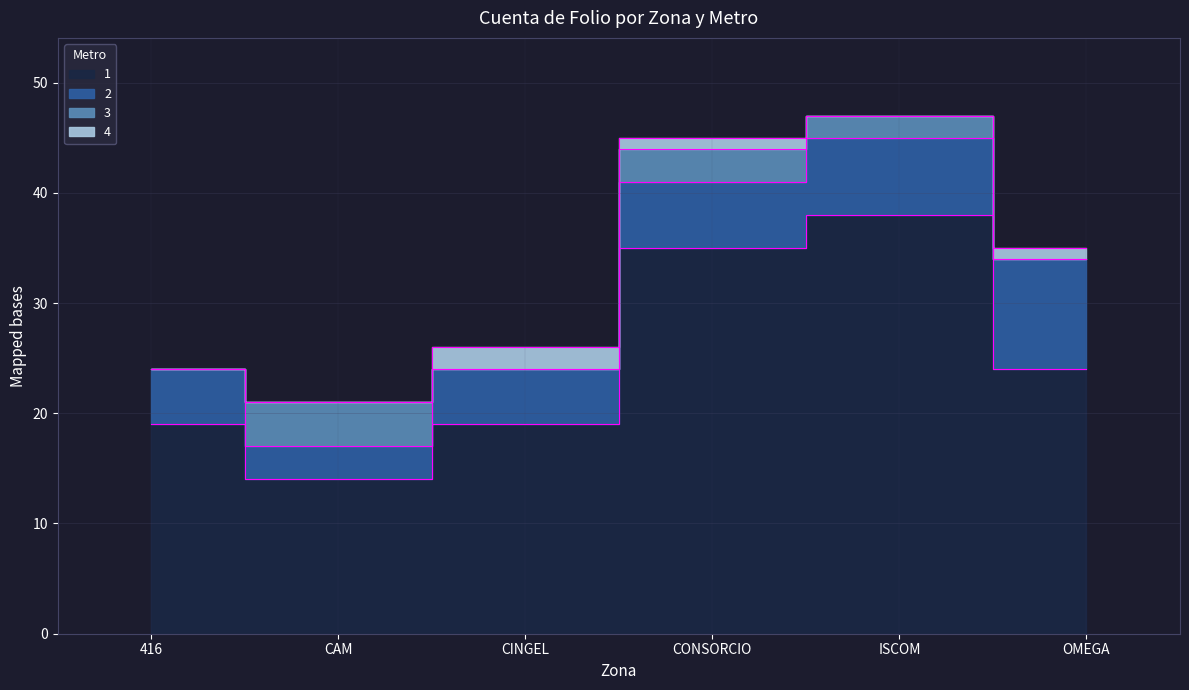

What position from the left is ISCOM?

5